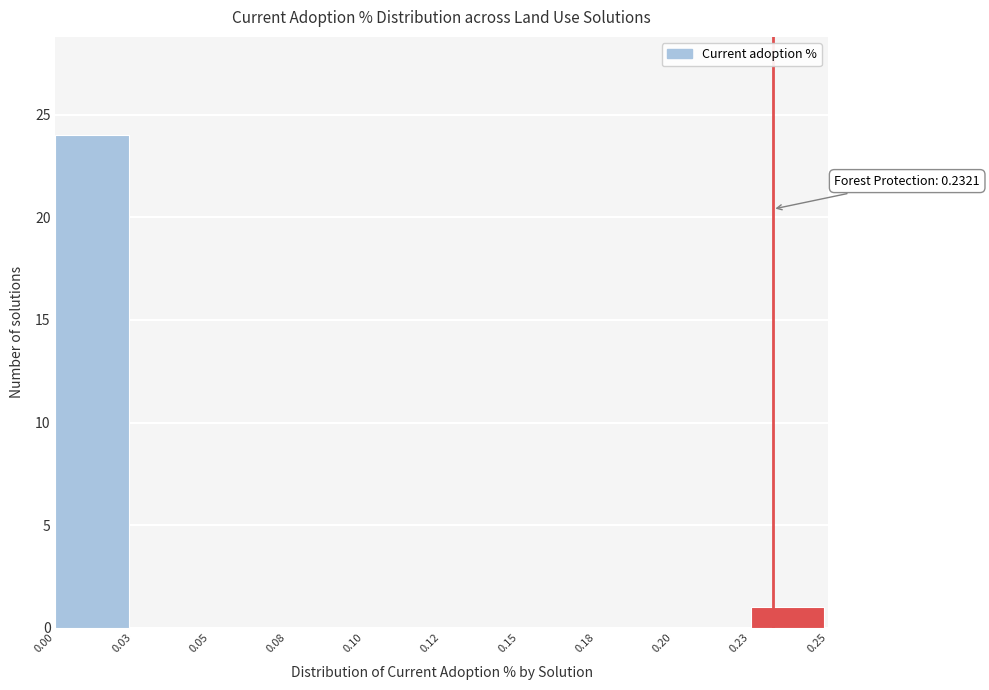

Reading left to right, transcribe all the data shown in this chart.

0.00=24	0.03=0	0.05=0	0.08=0	0.10=0	0.12=0	0.15=0	0.18=0	0.20=0	0.23=1